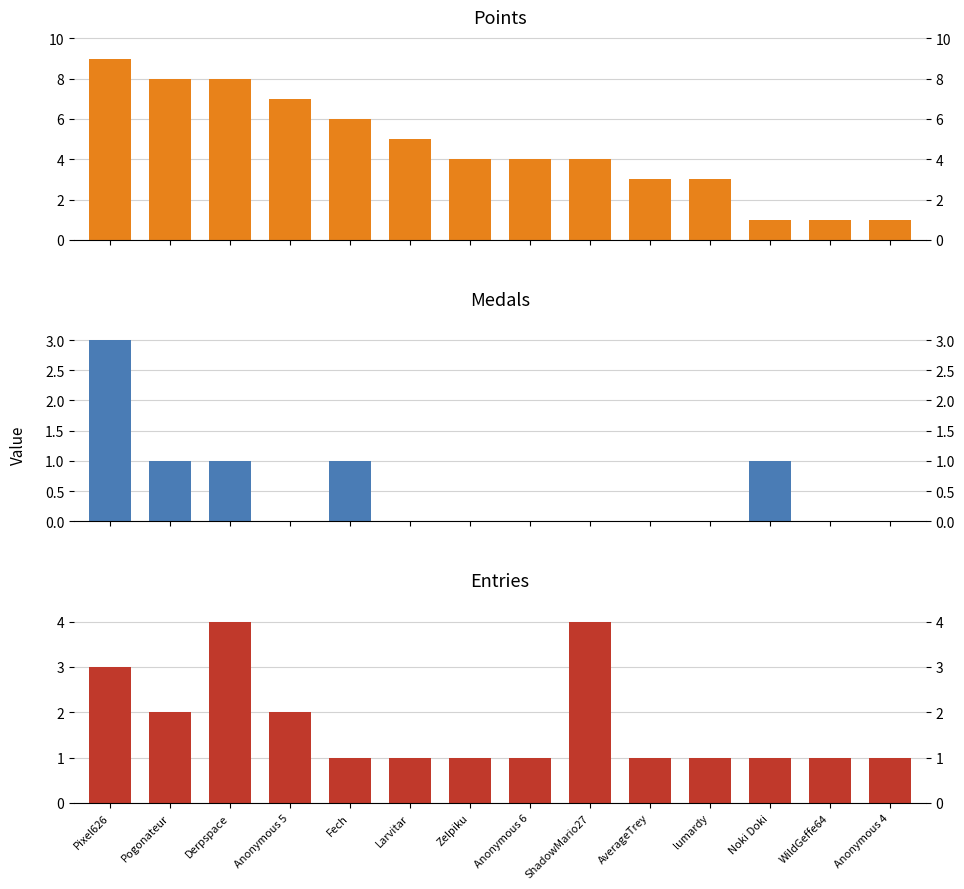

How many bars are there in each group?

3